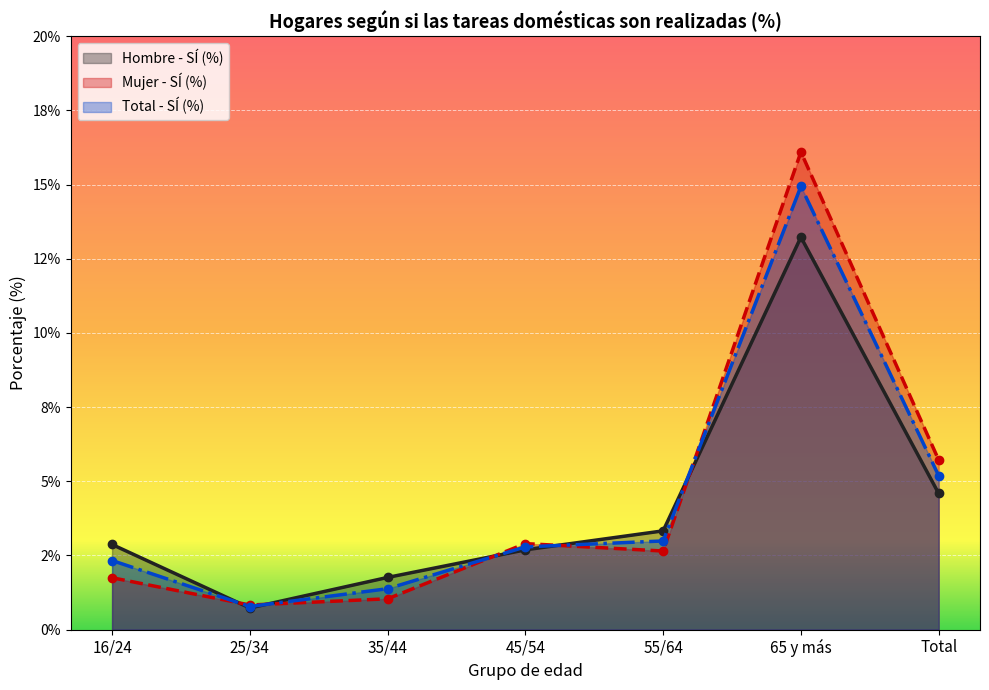

At which category is the sum across all series the highest?

65 y más